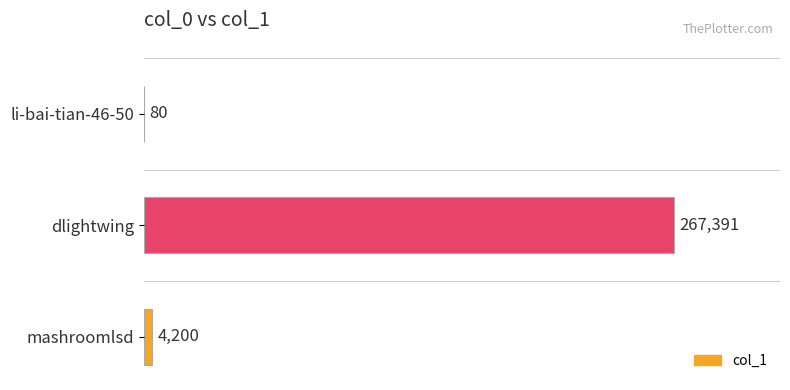

The chart shows a value of 4200 at mashroomlsd. True or false?

True